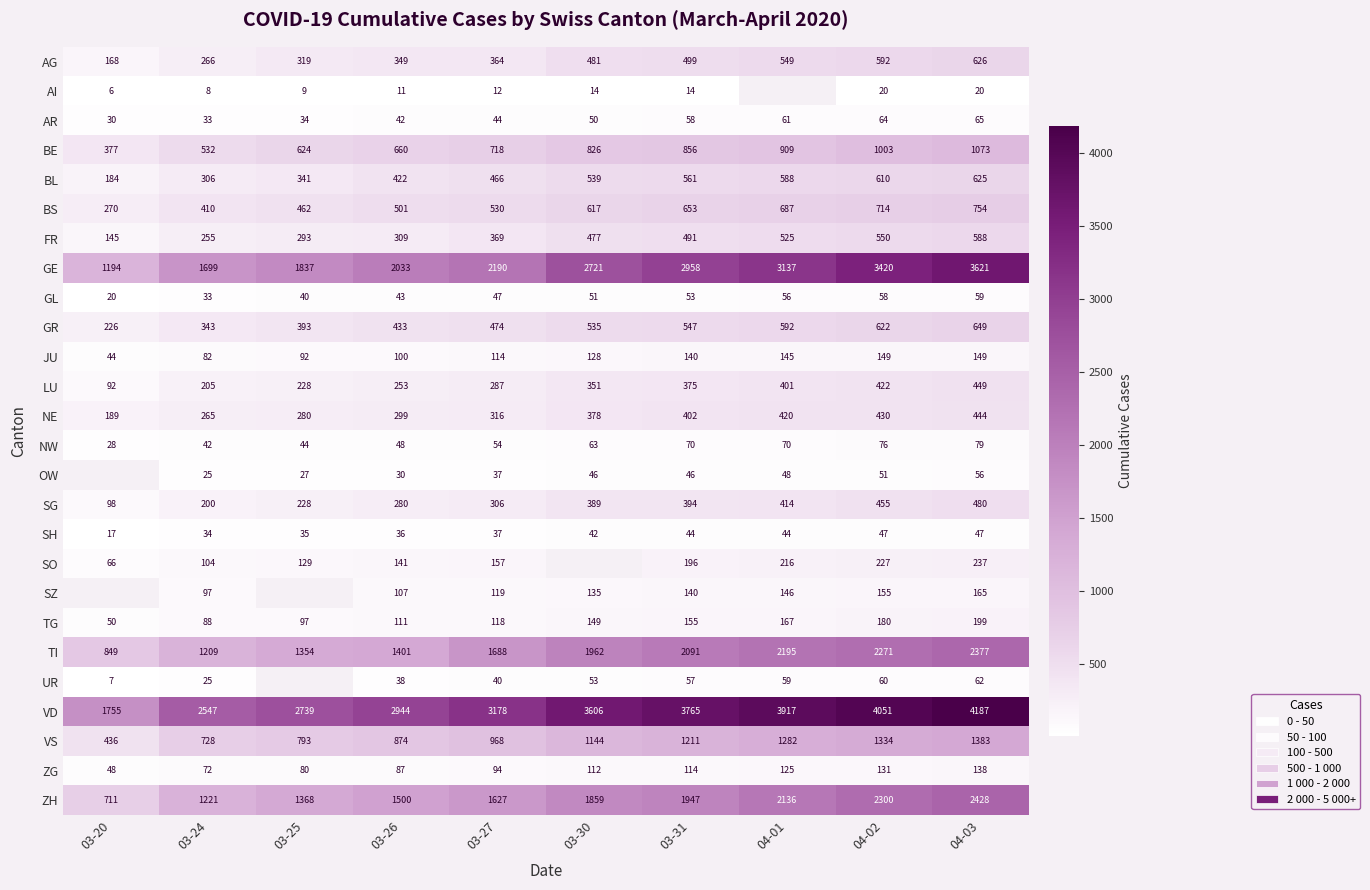

What is the average value of the LU series?

306